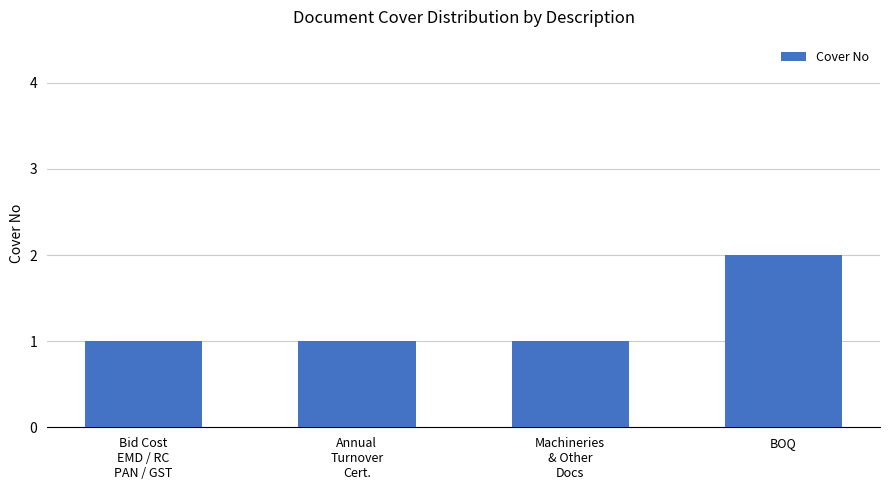

Is it true that the value at BOQ is 2?

True